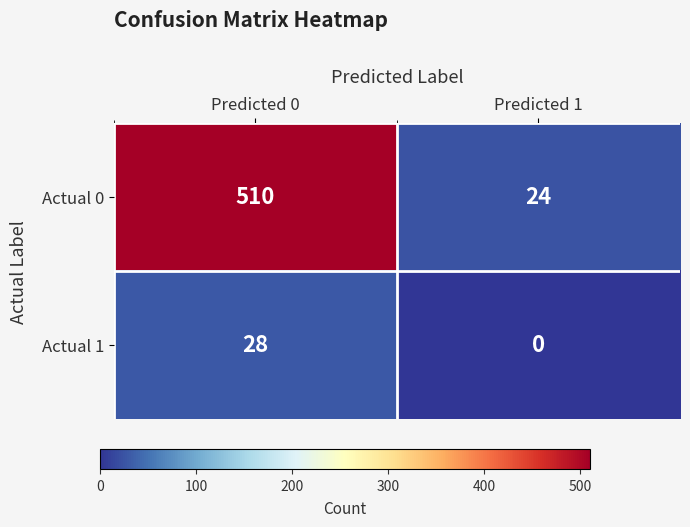

What is the maximum value shown in the chart?

510